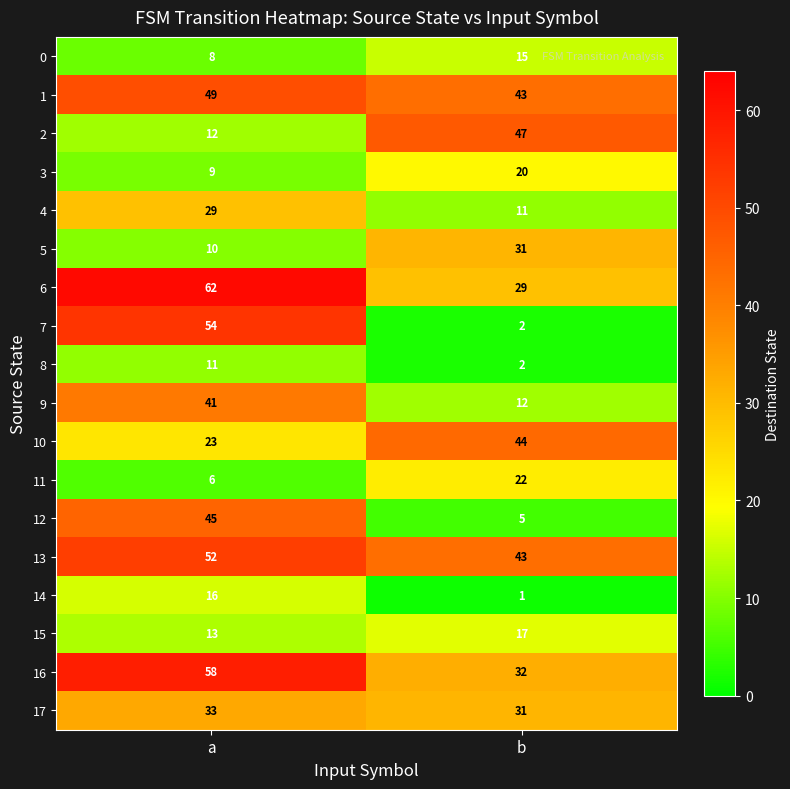

Rank the categories by 17 value from highest to lowest.

a, b